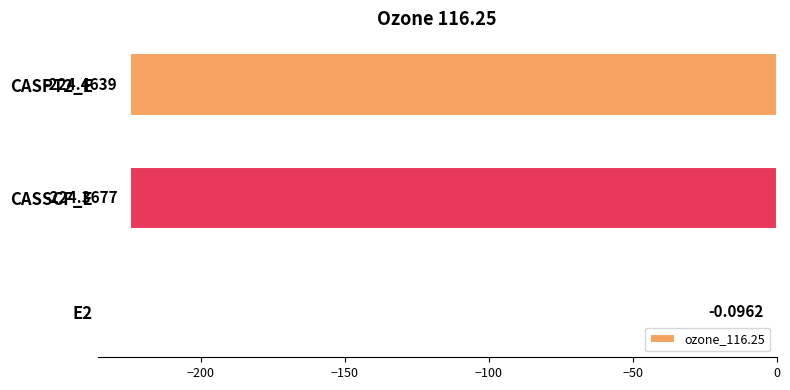

How many data points are above -224?

1